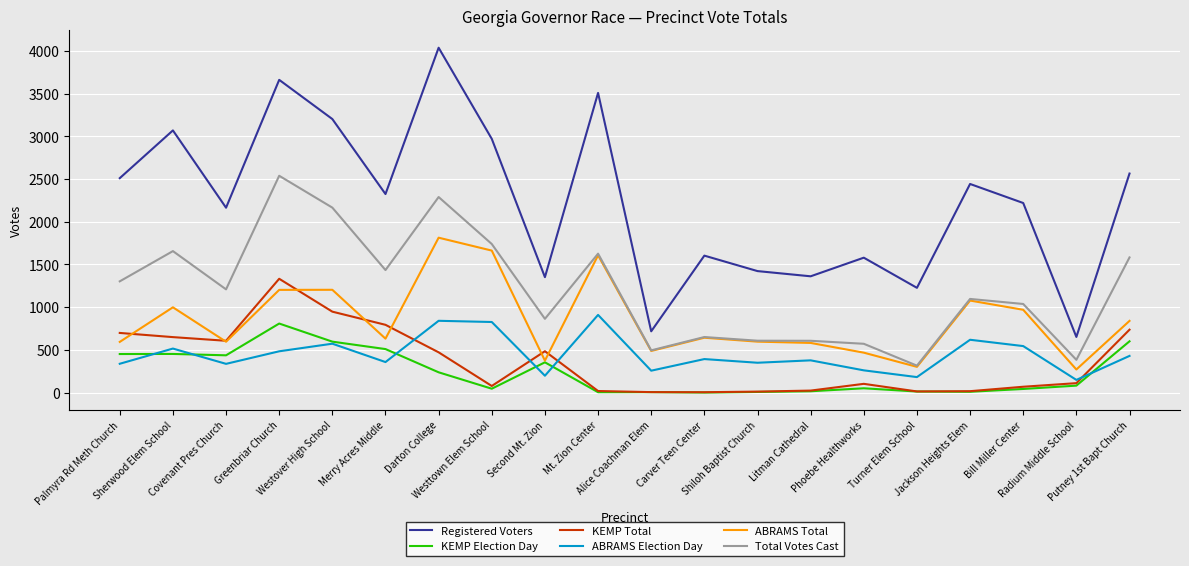

True or false: ABRAMS Total and Registered Voters intersect in this chart.

False